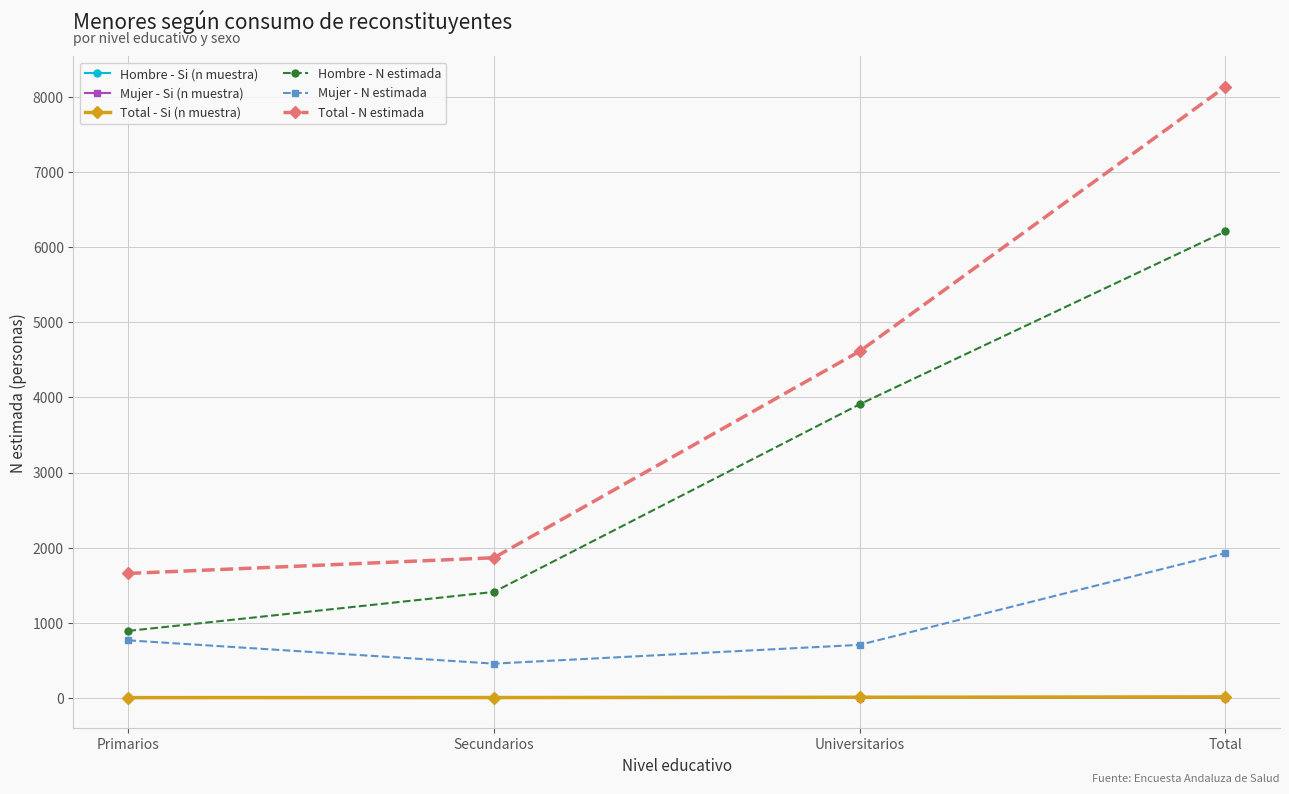

Count the Mujer - Si (n muestra) values in the range 1 to 3.

4